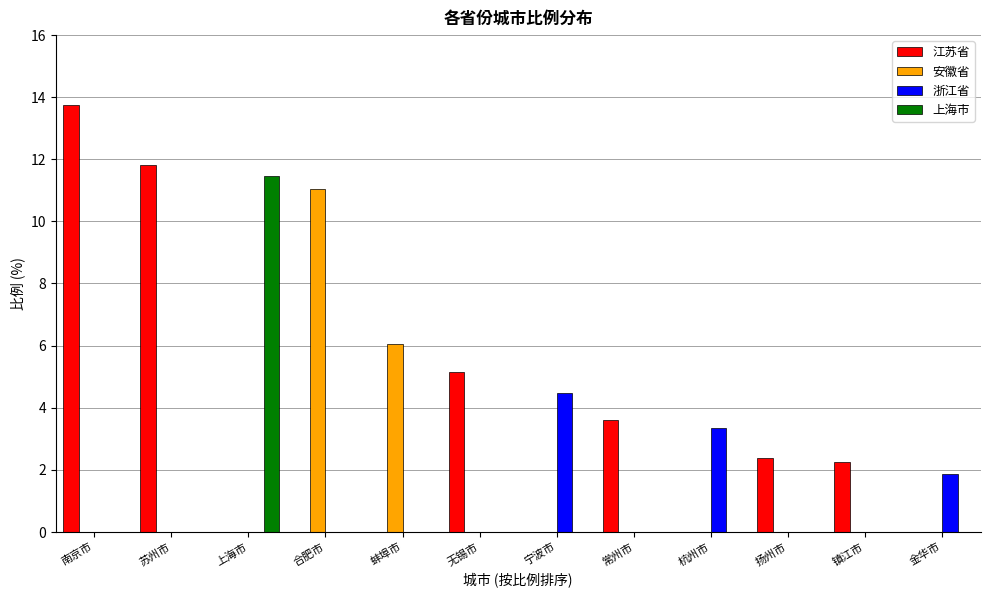

What is the highest value of the 上海市 series?

11.5